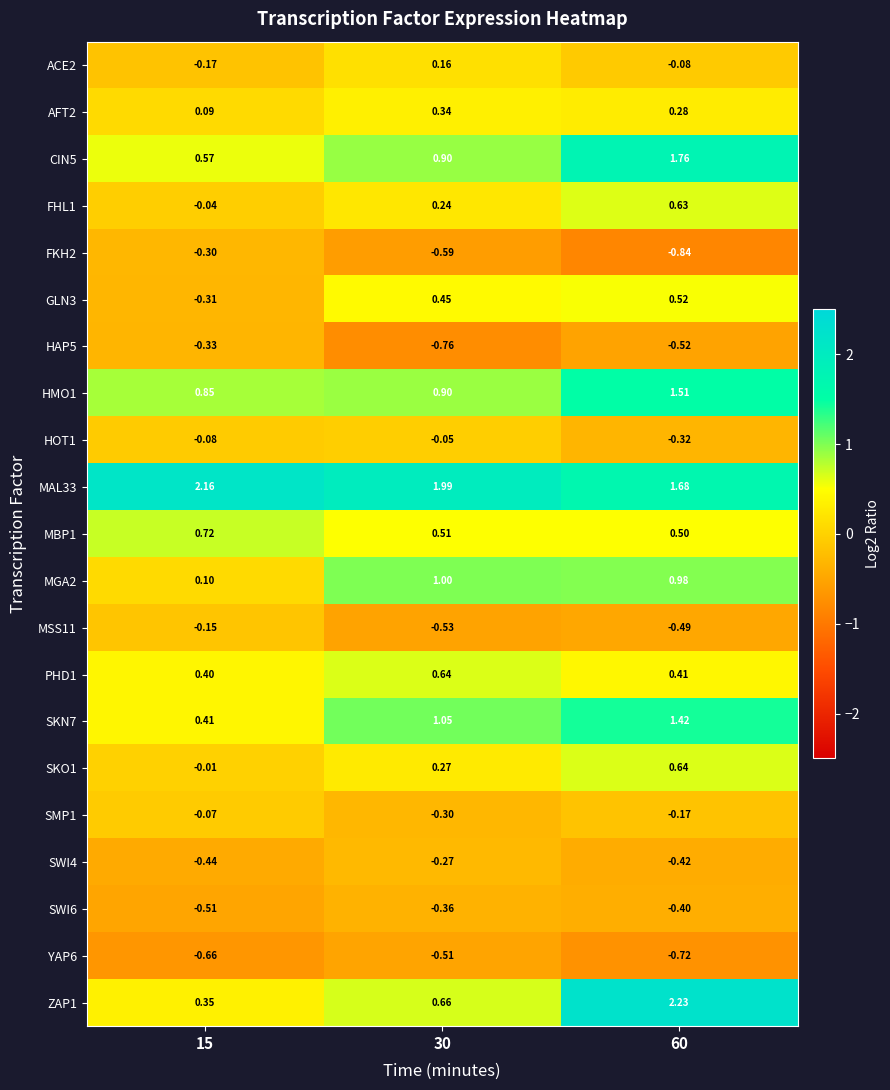

At which category is the sum across all series the highest?

60